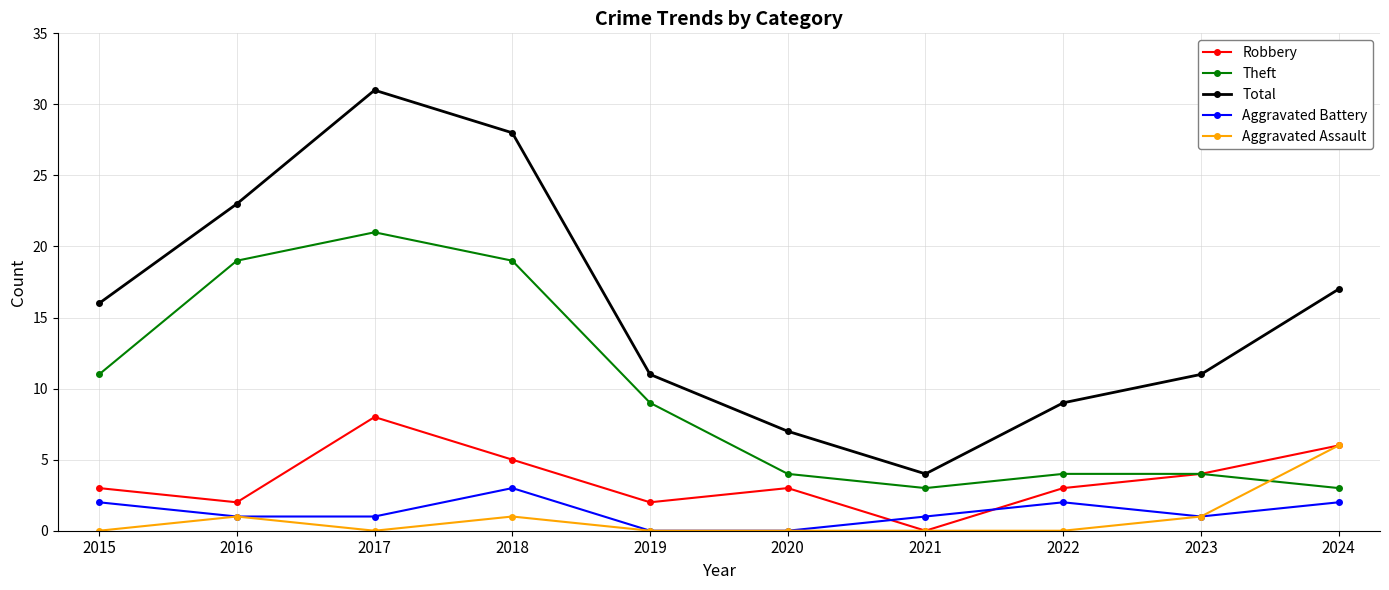

At how many categories does at least one series exceed 27?

2